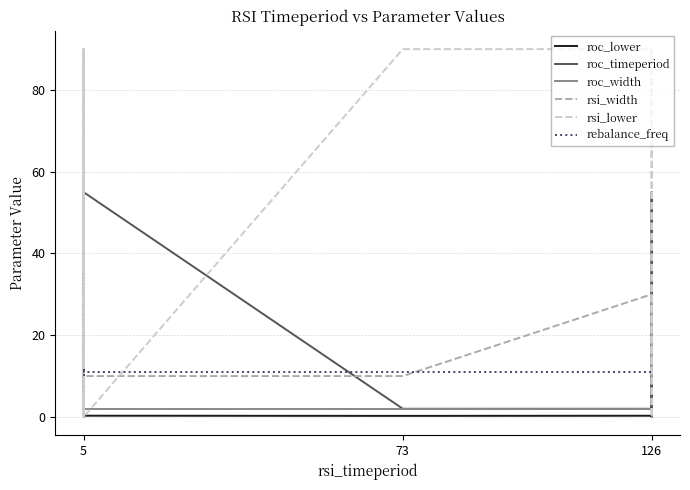

Reading left to right, transcribe all the data shown in this chart.

roc_lower: 0.3	0.3	0.3	0.3	0.3	0.3	0.3	0.3	0.3	0.3	0.3	0.3	0.3	0.3	0.3	0.3	0.3	0.3	0.3	0.3
roc_timeperiod: 2.0	25.0	36.0	14.0	6.0	22.0	22.0	22.0	14.0	55.0	2.0	2.0	27.0	8.0	28.0	11.0	55.0	12.0	2.0	30.0
roc_width: 2.0	2.0	2.0	1.4	1.1	2.0	0.1	0.1	0.1	2.0	2.0	2.0	2.0	2.0	0.1	2.0	0.1	0.1	2.0	2.0
rsi_width: 10.0	30.0	30.0	10.0	10.0	10.0	10.0	30.0	10.0	10.0	10.0	30.0	30.0	10.0	10.0	30.0	30.0	10.0	30.0	10.0
rsi_lower: 0.0	0.0	0.0	0.0	0.0	0.0	90.0	0.0	90.0	0.0	90.0	90.0	90.0	90.0	0.0	0.0	0.0	90.0	90.0	90.0
rebalance_freq: 10.0	11.0	11.0	11.0	11.0	11.0	11.0	11.0	12.0	11.0	11.0	11.0	11.0	11.0	11.0	11.0	11.0	11.0	11.0	11.0